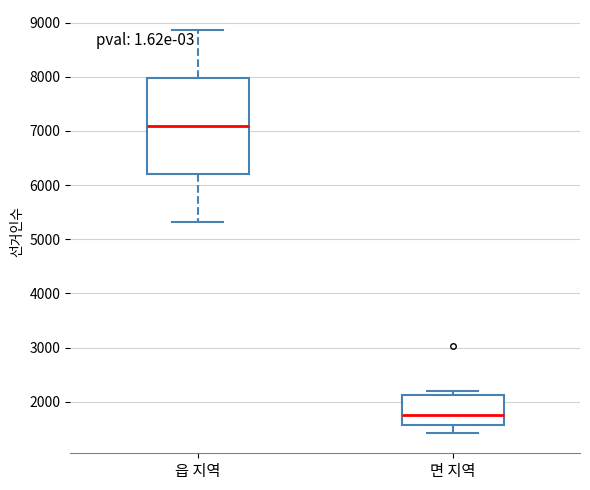

Reading left to right, transcribe this box plot: for each box, give where its median line is, the range the box spans, and where its two whiskers end, as read against the y-axis. The values are not printed on the chart, so give them approximately, as read against the axis.

읍 지역: median 7100, box 6200 to 8000, whiskers 5300 to 8900
면 지역: median 1800, box 1600 to 2100, whiskers 1400 to 2200